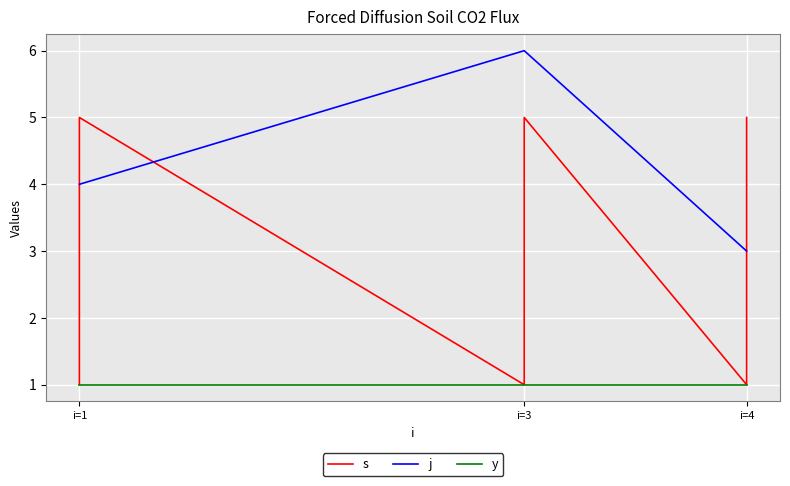

What is the average value of the s series?

3